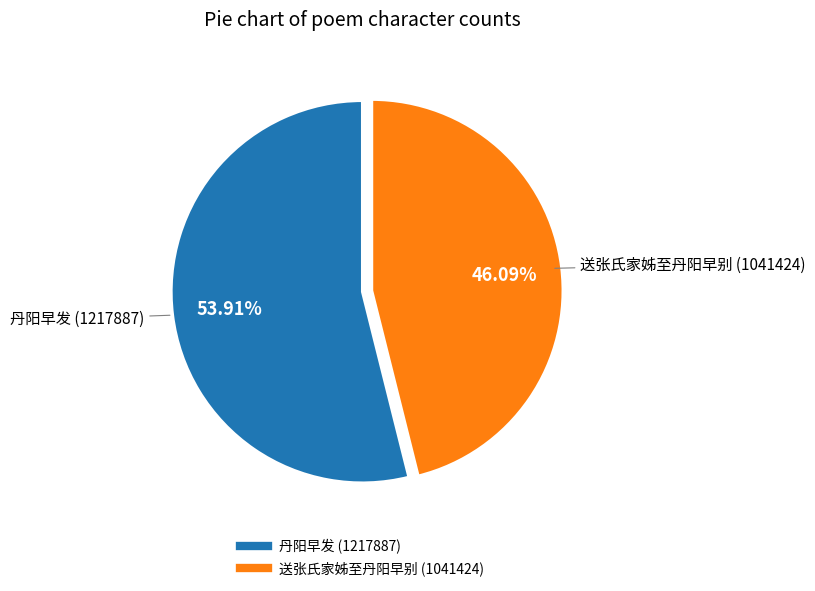

Combined, what portion of the pie is 送张氏家姊至丹阳早别 and 丹阳早发?

100.0%